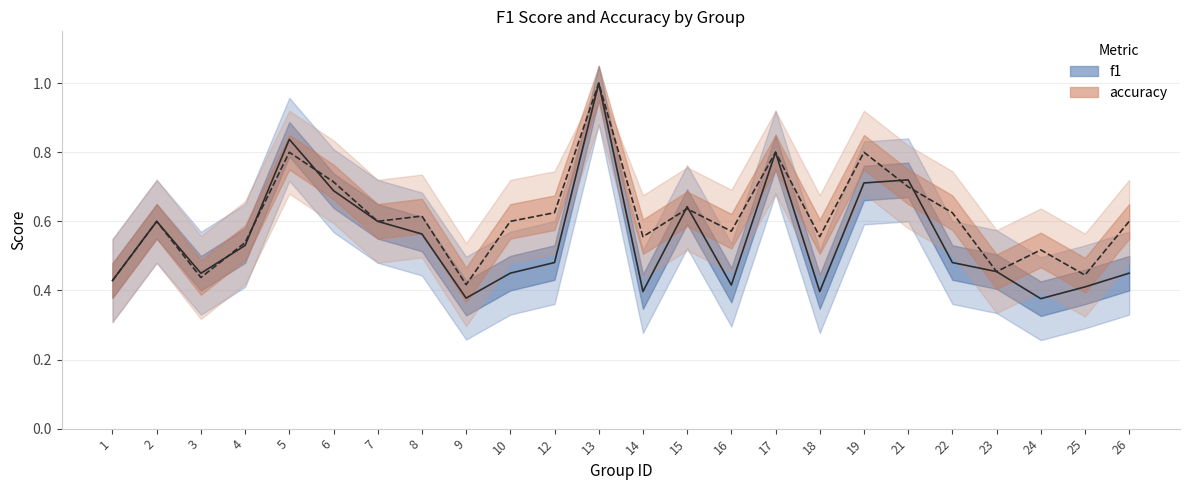

Between which two adjacent categories do accuracy and f1 first intersect?

3 and 4